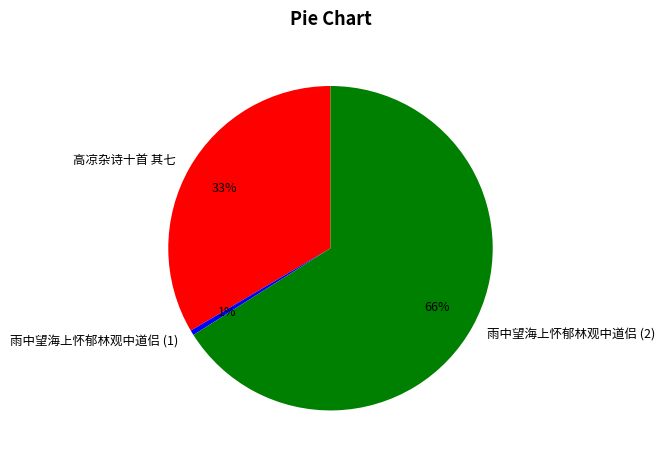

Is there any slice that represents more than half of the pie?

Yes